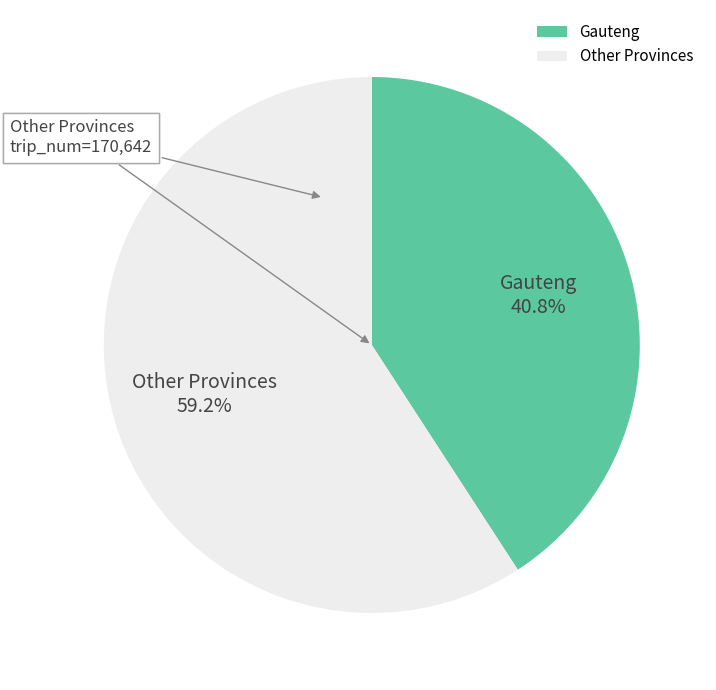

What is the ratio of the value at Gauteng to the value at Other Provinces?

0.7